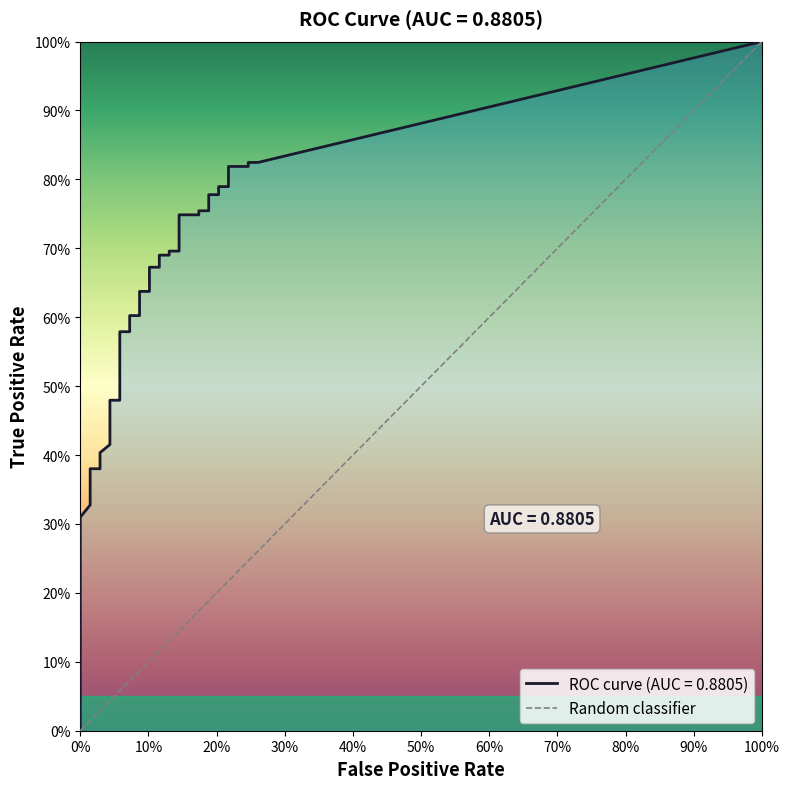

Is it true that the value at 100% is 2?

False